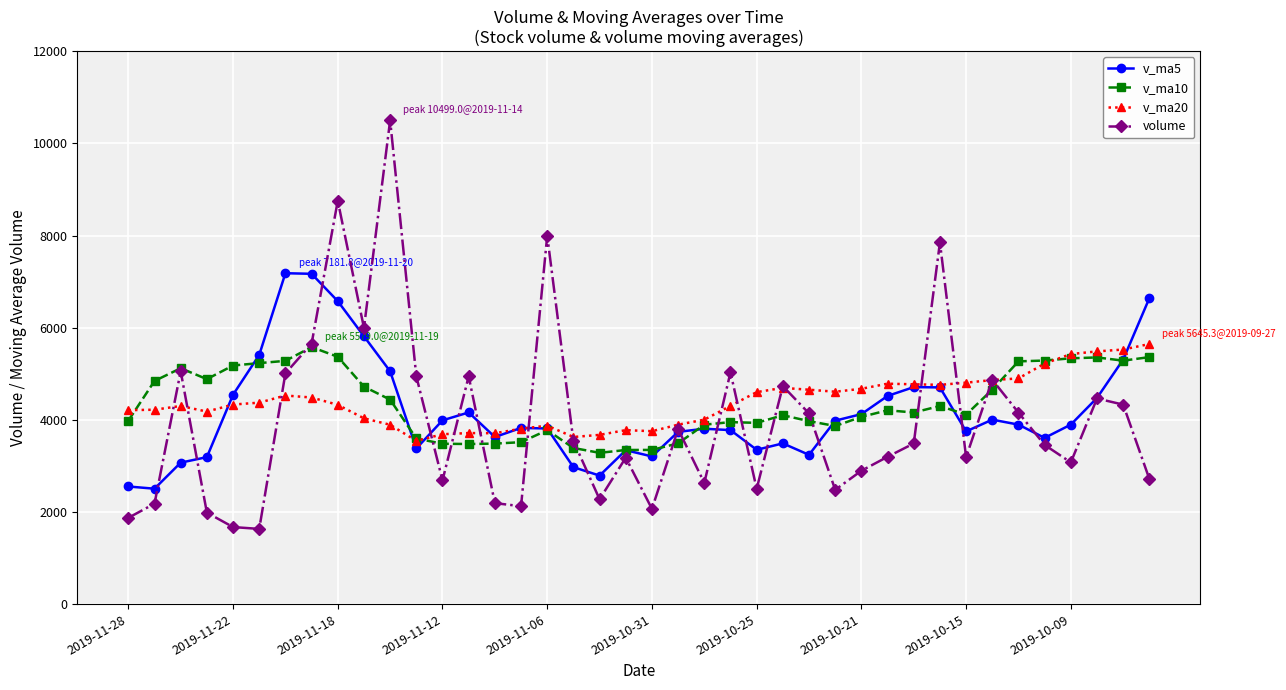

True or false: v_ma10 has more than 0 interior local peaks.

True